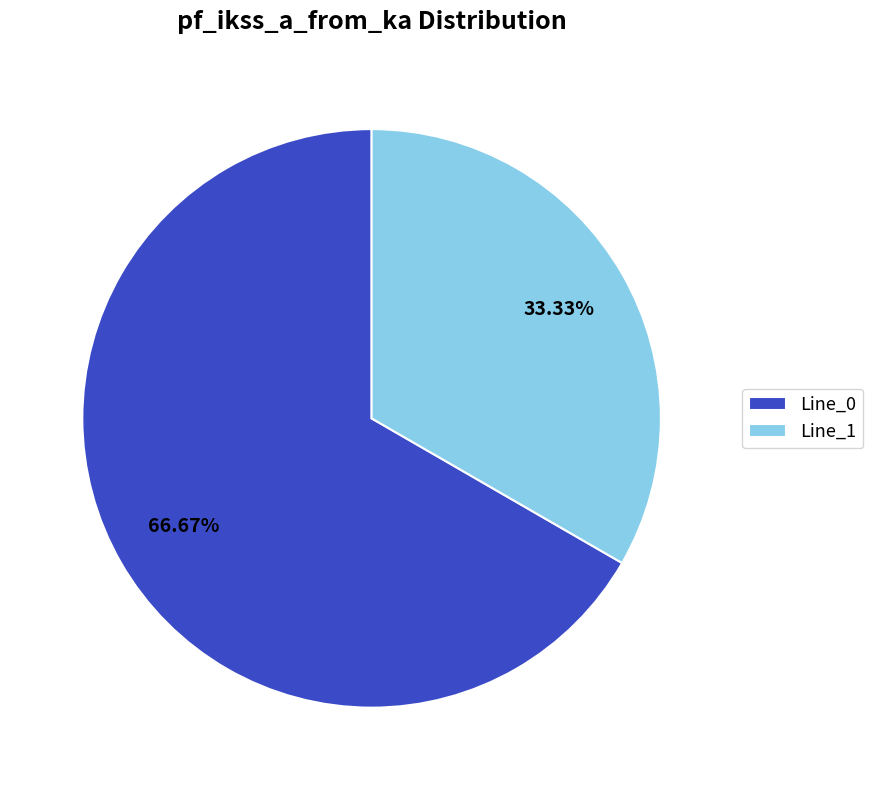

Which has a higher value, Line_1 or Line_0?

Line_0